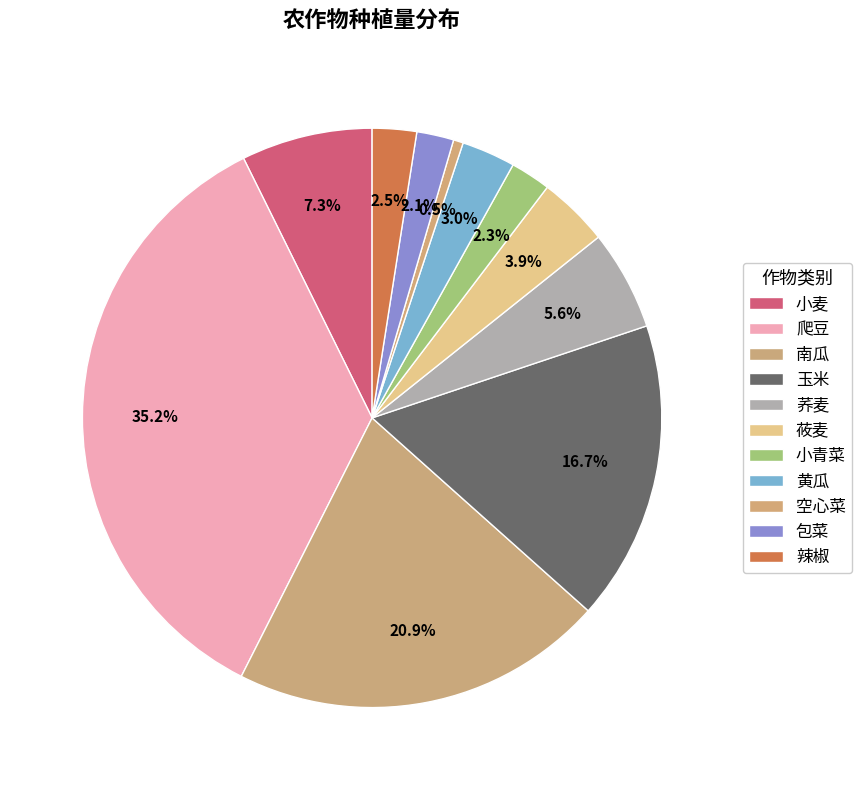

Is there a majority slice in this chart?

No